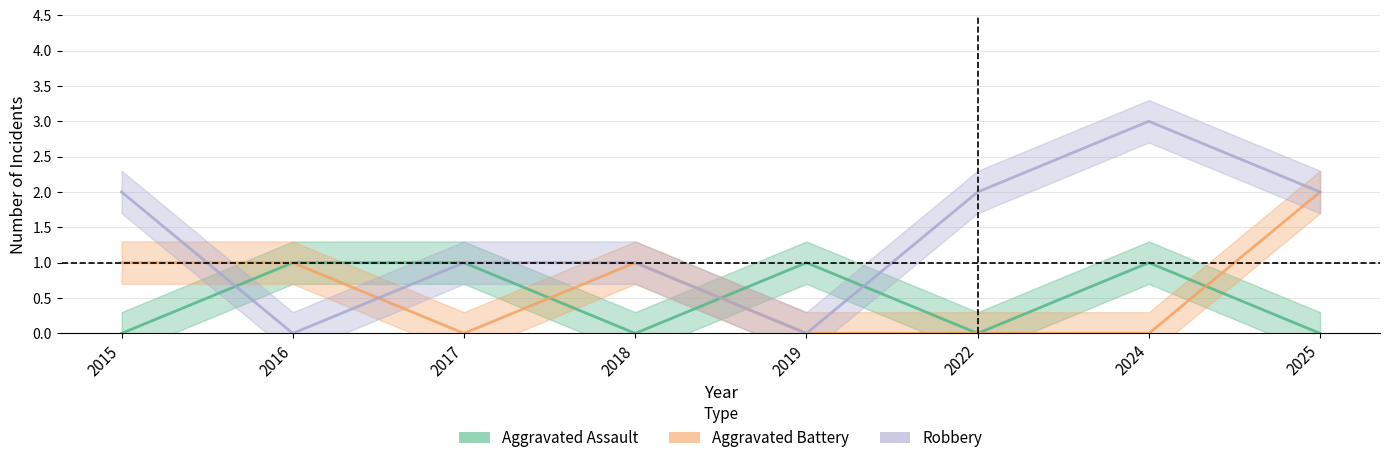

Rank the categories by Aggravated Battery value from lowest to highest.

2017, 2019, 2022, 2024, 2015, 2016, 2018, 2025